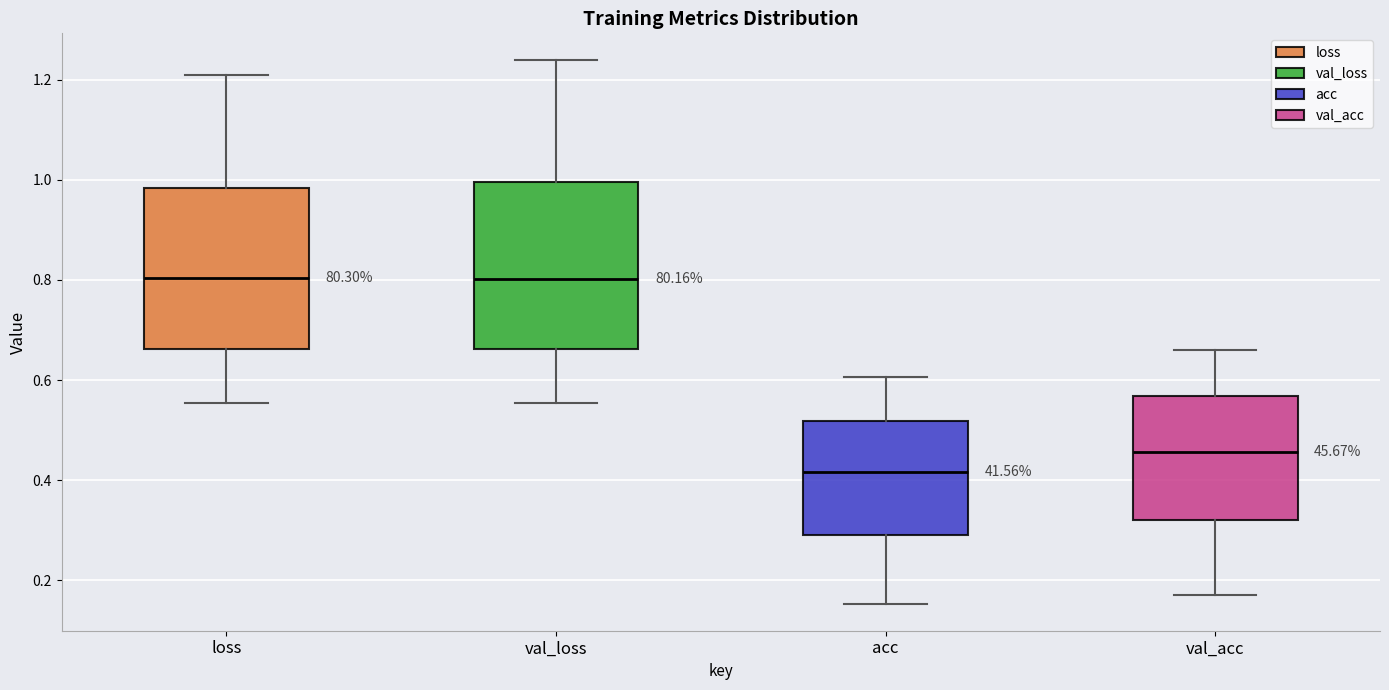

Reading left to right, transcribe this box plot: for each box, give where its median line is, the range the box spans, and where its two whiskers end, as read against the y-axis. The values are not printed on the chart, so give them approximately, as read against the axis.

loss: median 0.80, box 0.66 to 0.98, whiskers 0.56 to 1.20
val_loss: median 0.80, box 0.66 to 1.00, whiskers 0.56 to 1.24
acc: median 0.42, box 0.28 to 0.52, whiskers 0.16 to 0.60
val_acc: median 0.46, box 0.32 to 0.56, whiskers 0.18 to 0.66